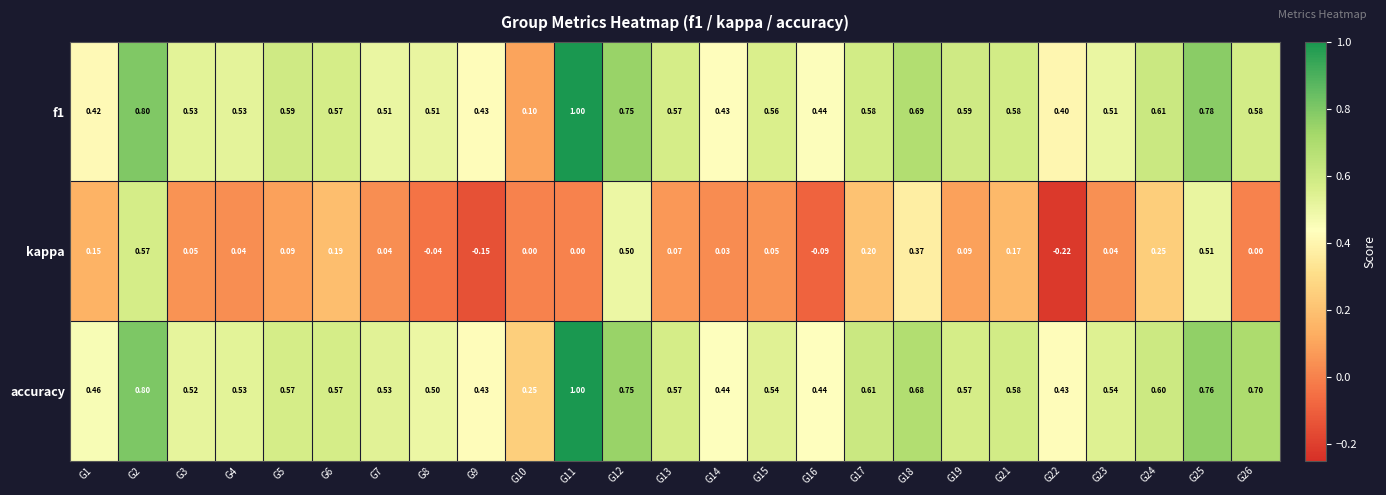

Which series has the largest total across all categories?

accuracy